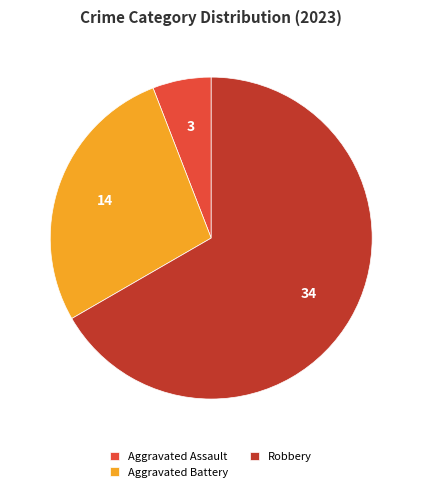

What is the largest slice in the pie chart?

Robbery